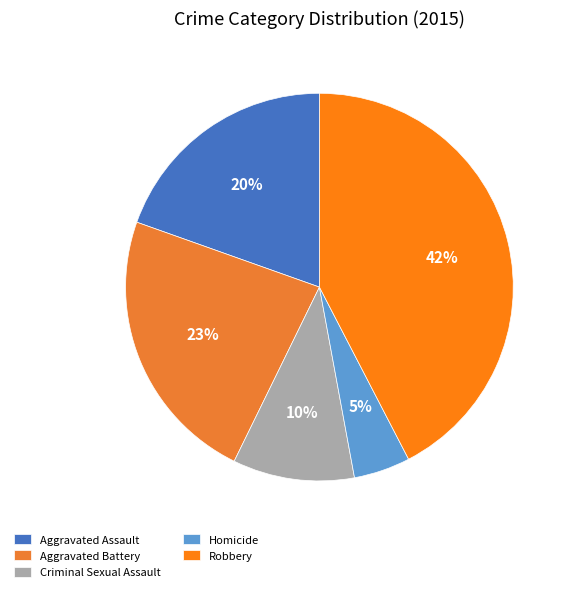

Is it true that Criminal Sexual Assault is 10% of the pie?

True